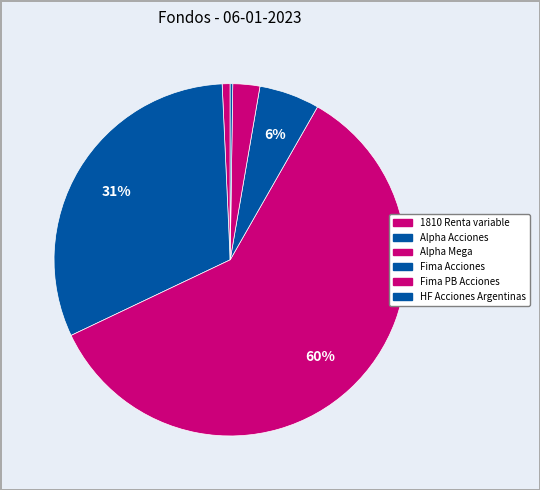

Is it true that Alpha Acciones is 31% of the pie?

True